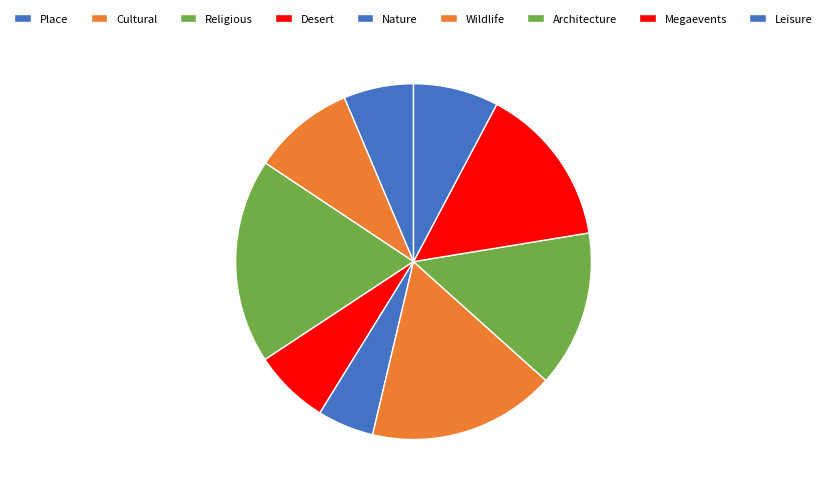

What percentage do Cultural and Religious together represent?

27.9%